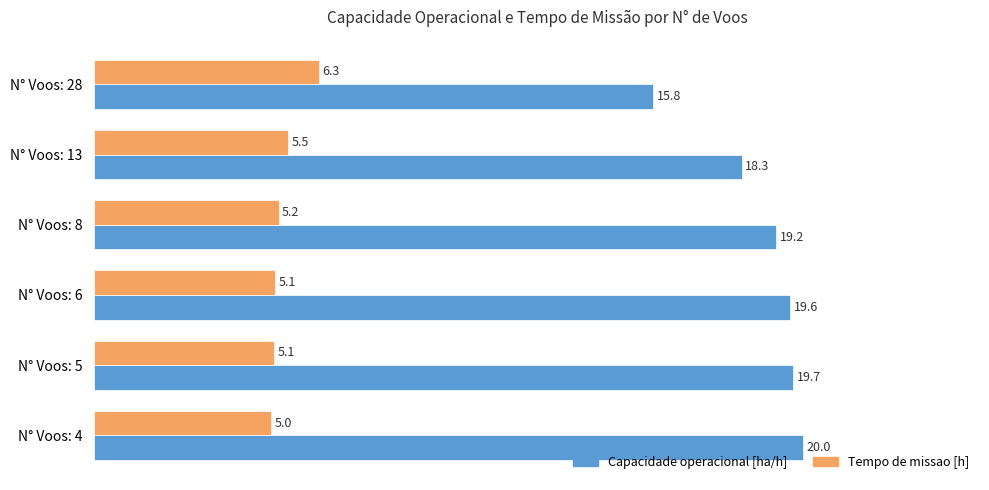

What is the smallest value displayed?

5.0